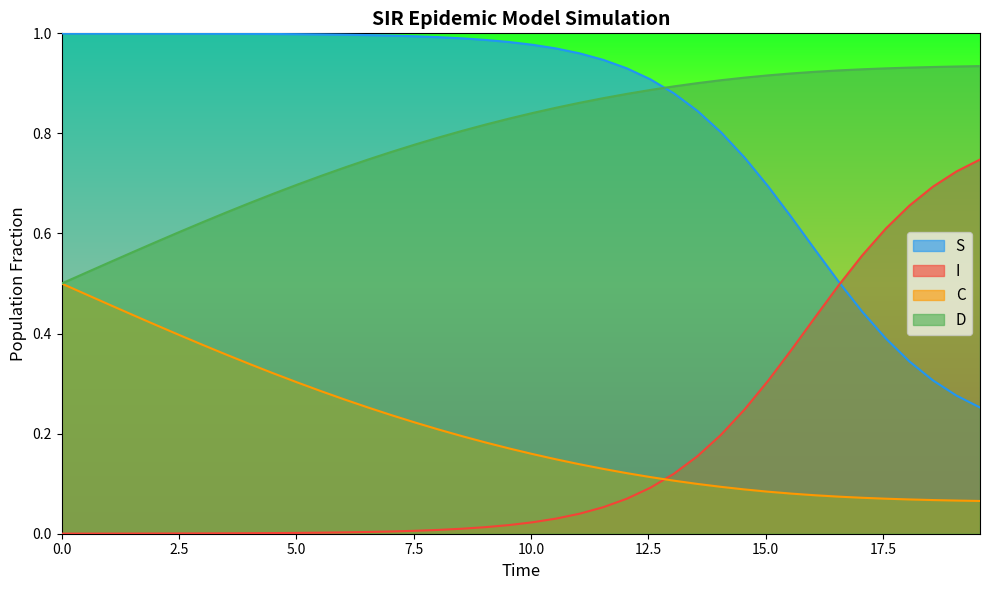

True or false: C and S intersect in this chart.

False